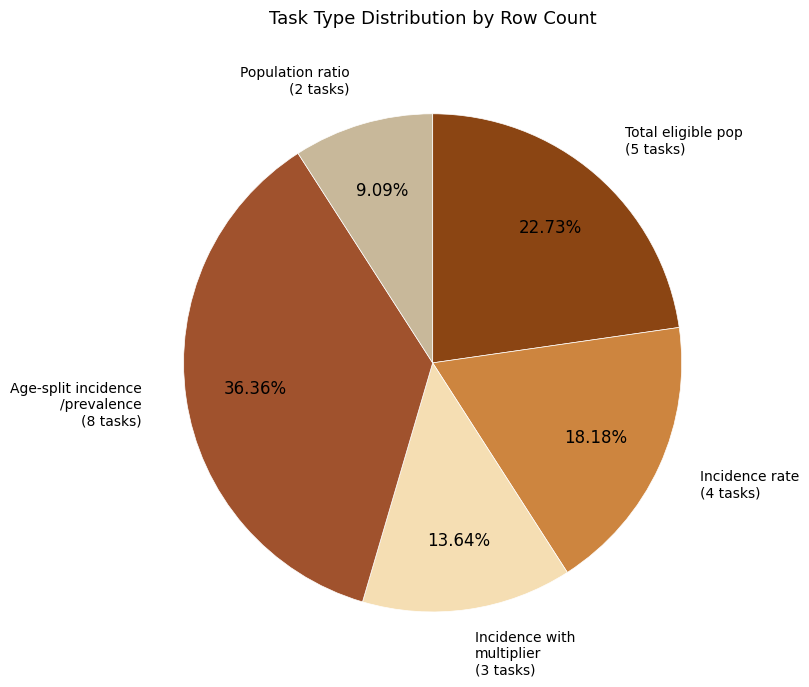

Count the number of slices in the pie.

5